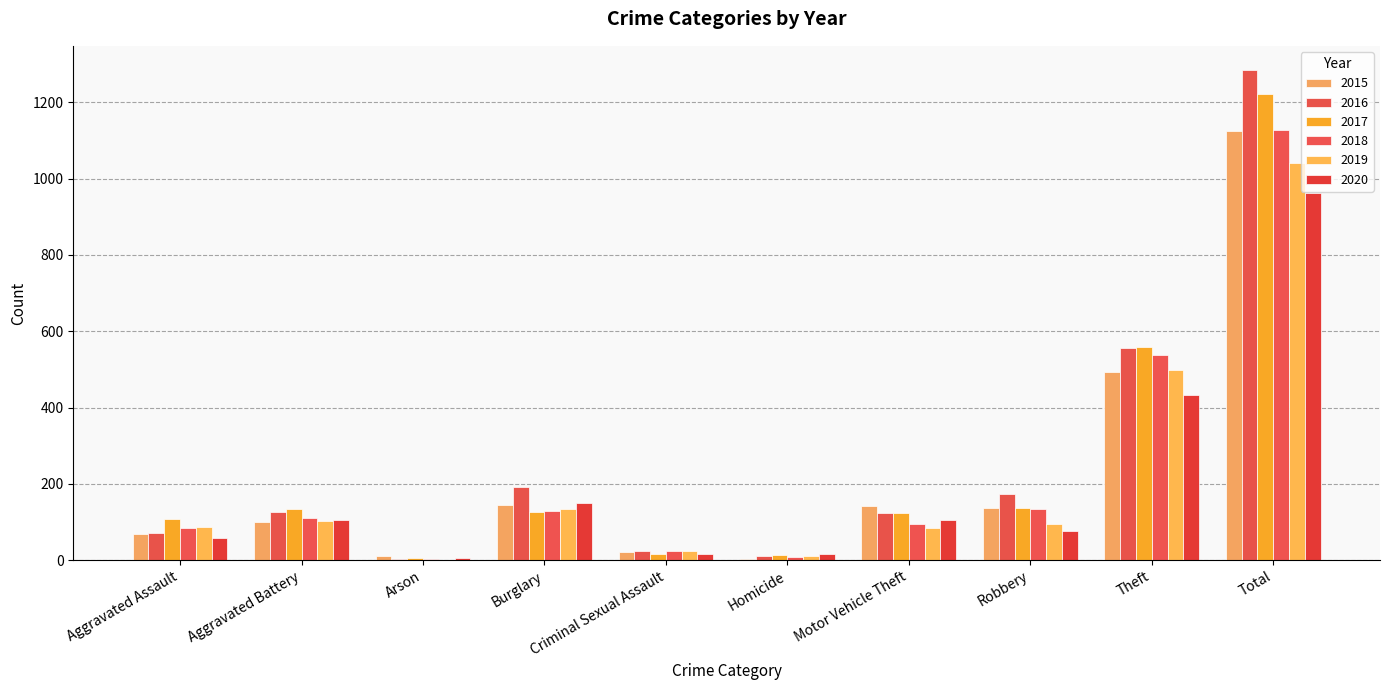

True or false: 2016 has a value of 120 at Robbery.

False